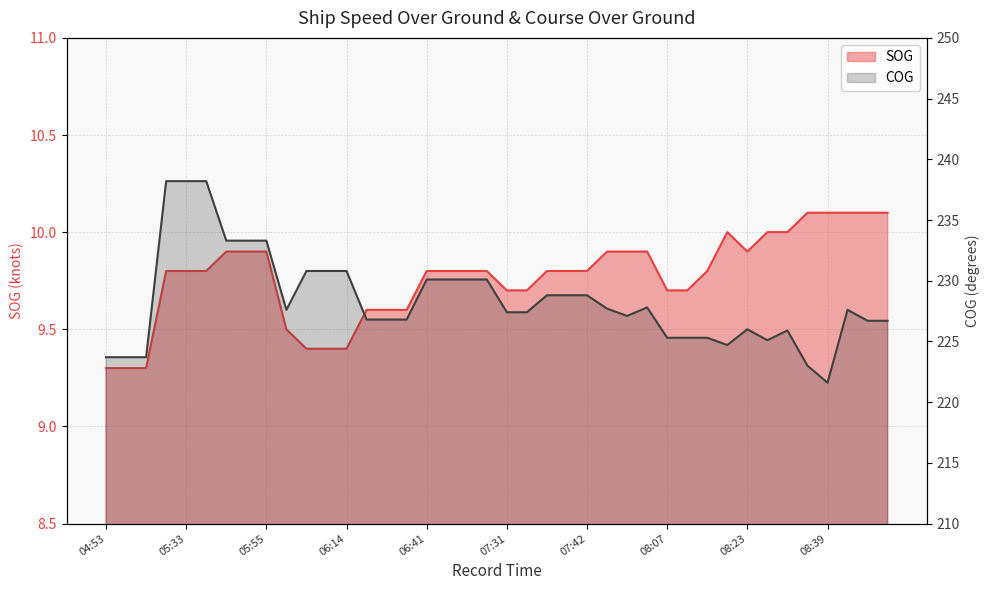

What is the difference between the second highest and second lowest values in the COG series?

15.2